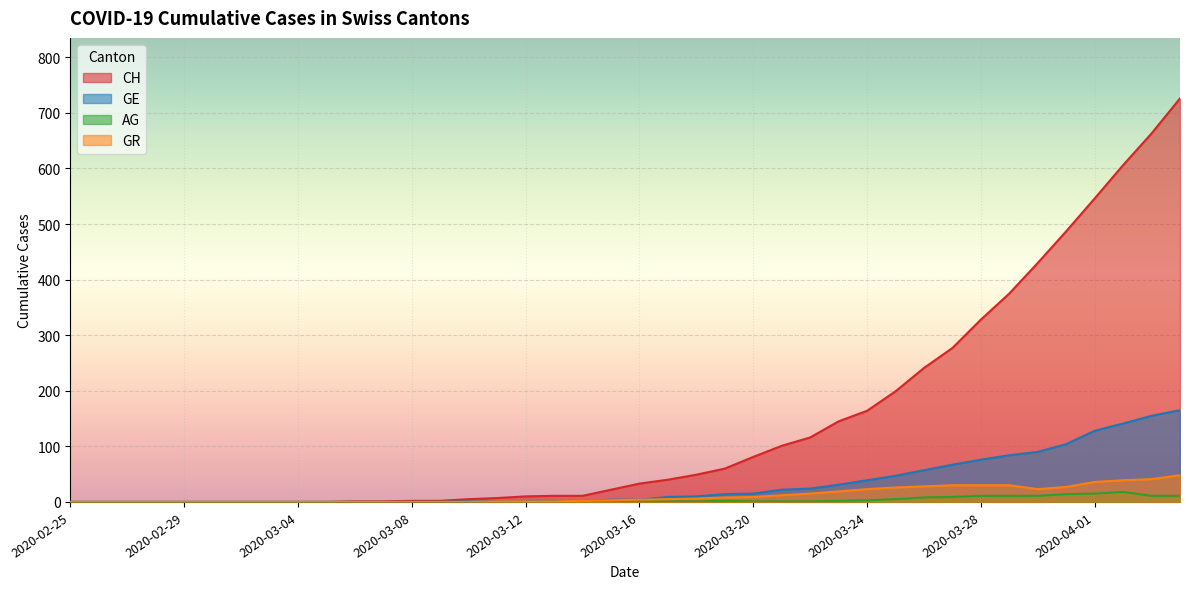

List the labels in order of AG value, smallest first.

2020-02-25, 2020-02-26, 2020-02-27, 2020-02-28, 2020-02-29, 2020-03-01, 2020-03-02, 2020-03-03, 2020-03-04, 2020-03-05, 2020-03-06, 2020-03-07, 2020-03-08, 2020-03-09, 2020-03-10, 2020-03-11, 2020-03-12, 2020-03-13, 2020-03-14, 2020-03-15, 2020-03-16, 2020-03-17, 2020-03-18, 2020-03-20, 2020-03-21, 2020-03-22, 2020-03-19, 2020-03-23, 2020-03-24, 2020-03-25, 2020-03-26, 2020-03-27, 2020-03-28, 2020-03-29, 2020-03-30, 2020-04-03, 2020-04-04, 2020-03-31, 2020-04-01, 2020-04-02